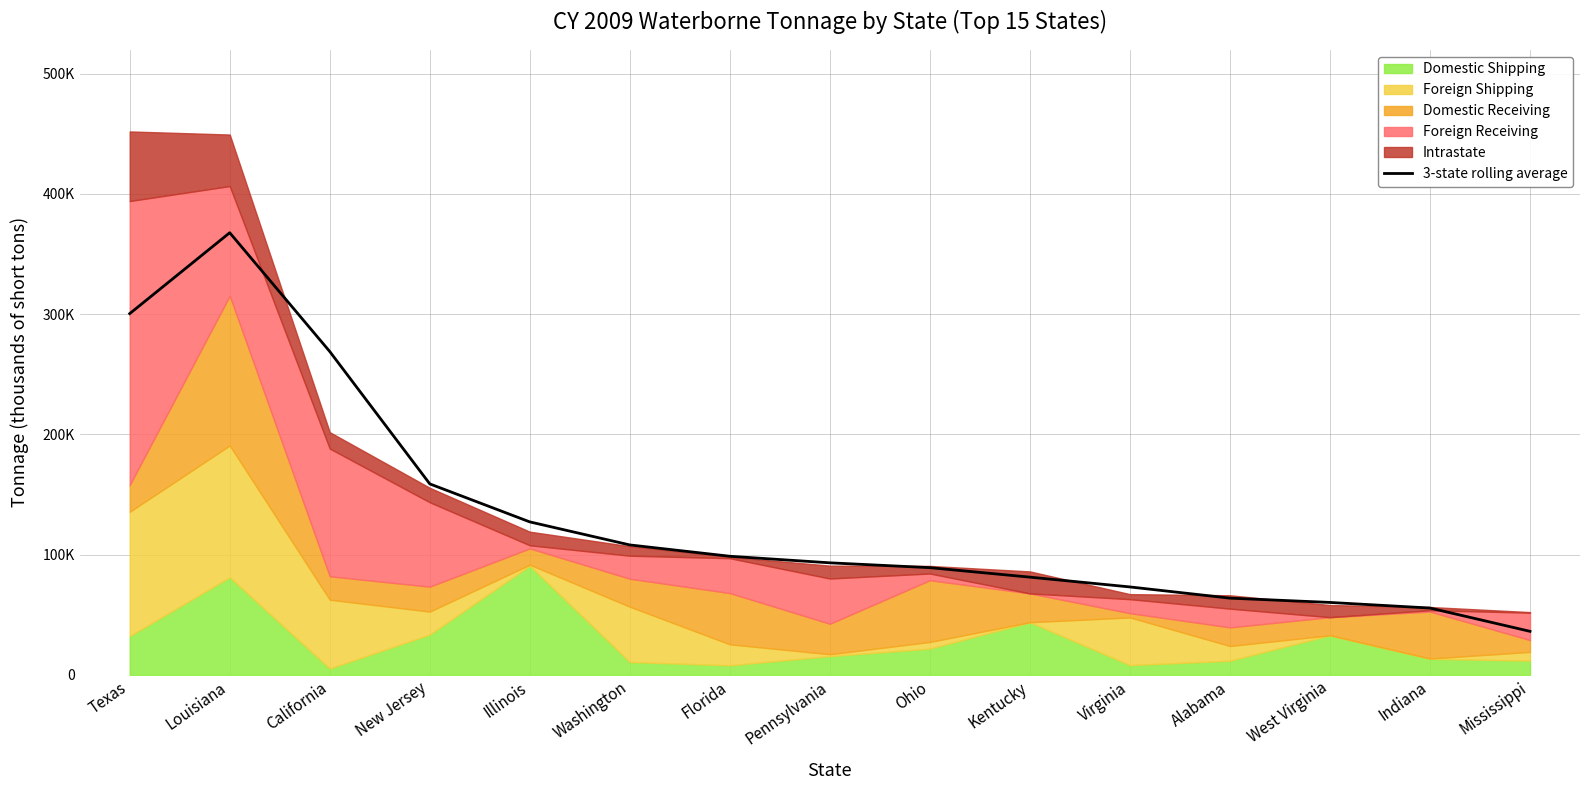

Is it true that the value at California is 387006.4?

False